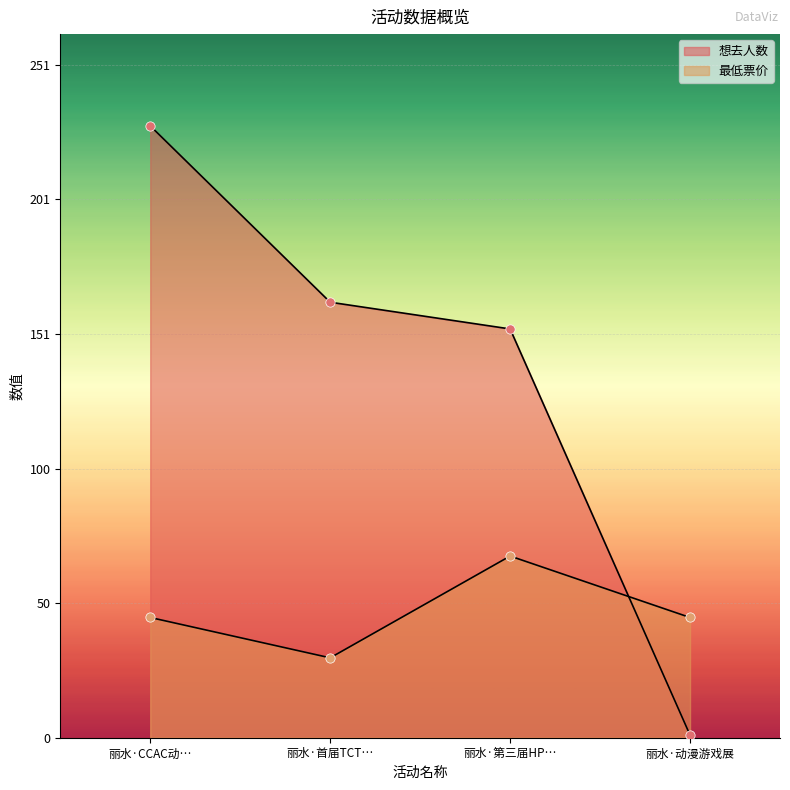

What are all the series names shown in the legend?

想去人数, 最低票价